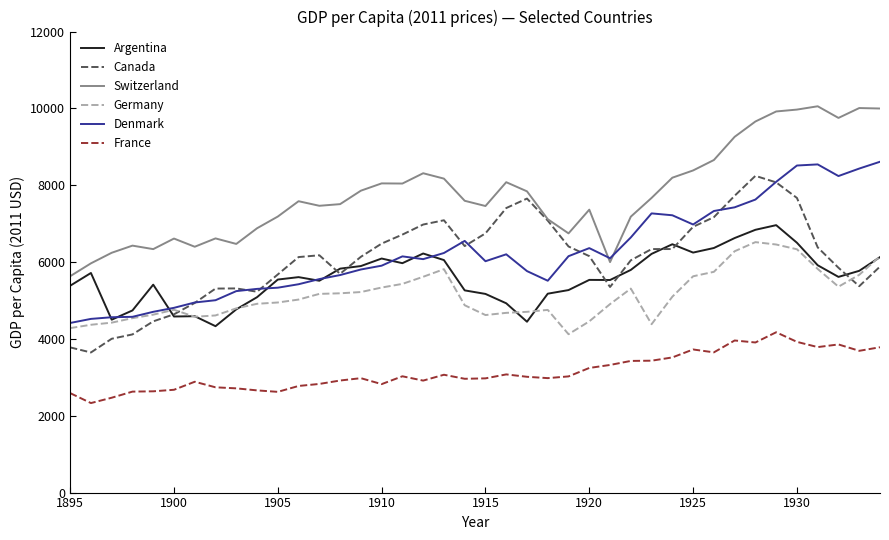

Which series has the largest total across all categories?

Switzerland